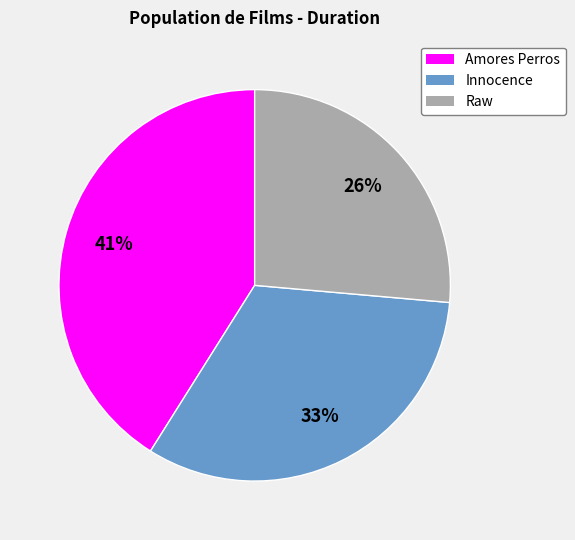

To the nearest percent, what portion does Innocence represent?

33%